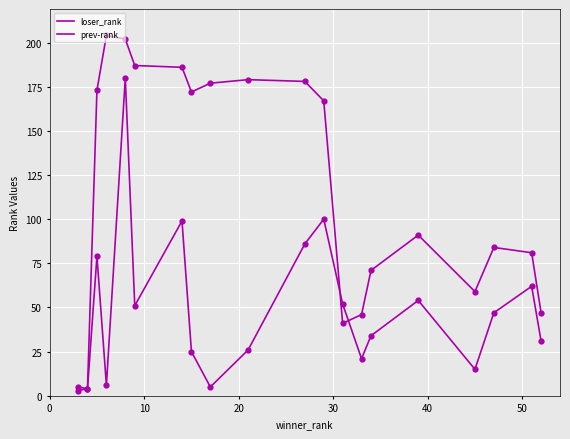

How many lines are shown in the chart?

2